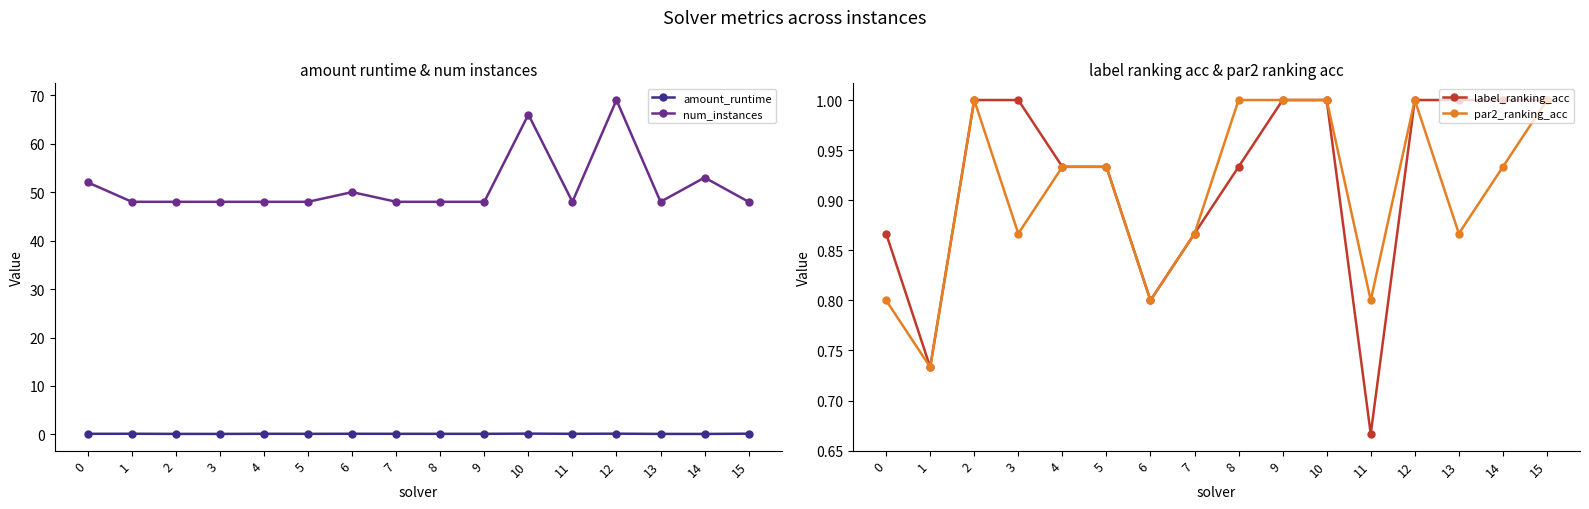

What is the highest value of the par2_ranking_acc series?

1.0